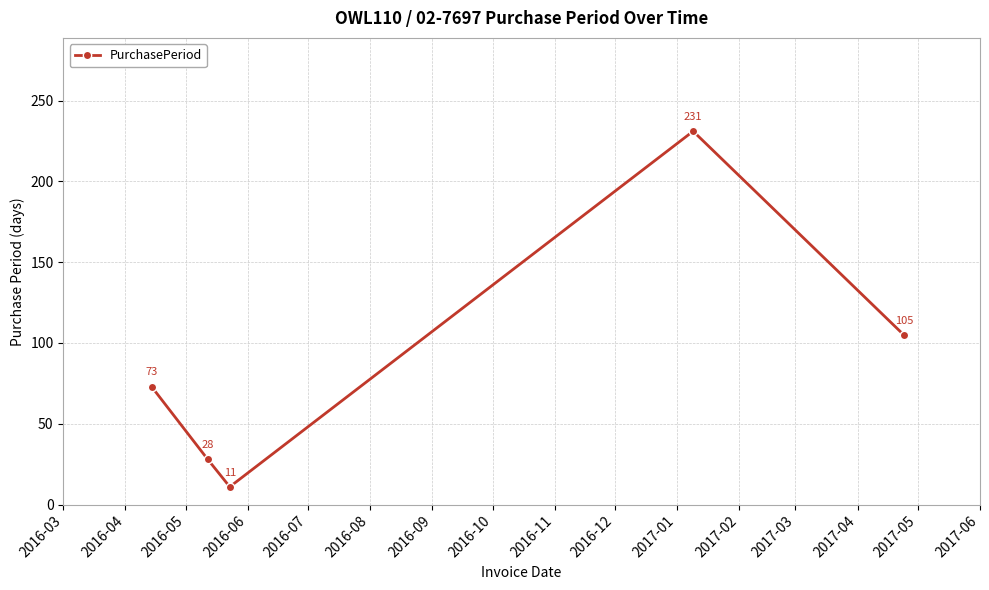

What is the average value?

90